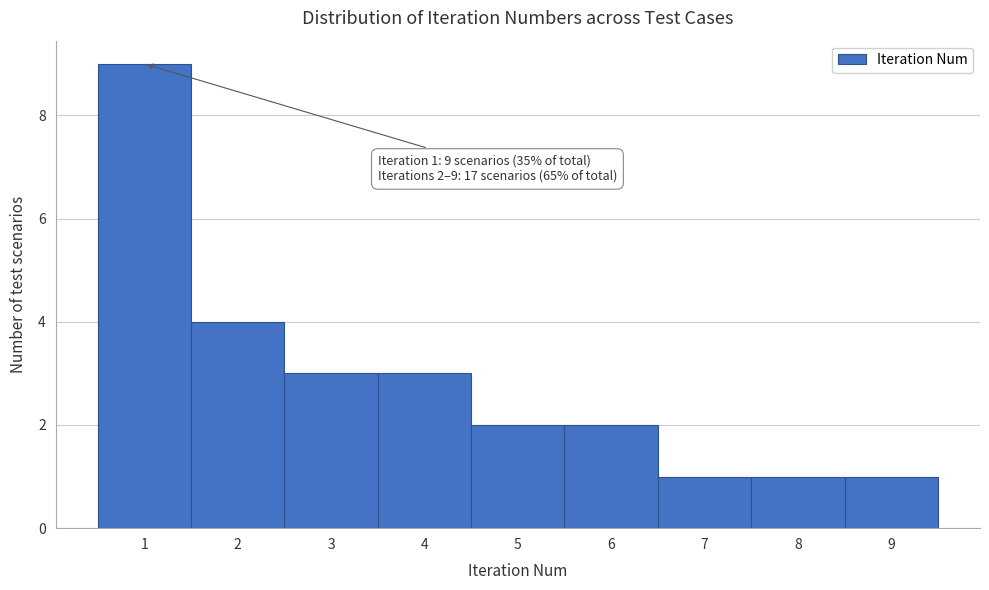

Over which range of the x-axis is the bar tallest?

0.5 to 1.5